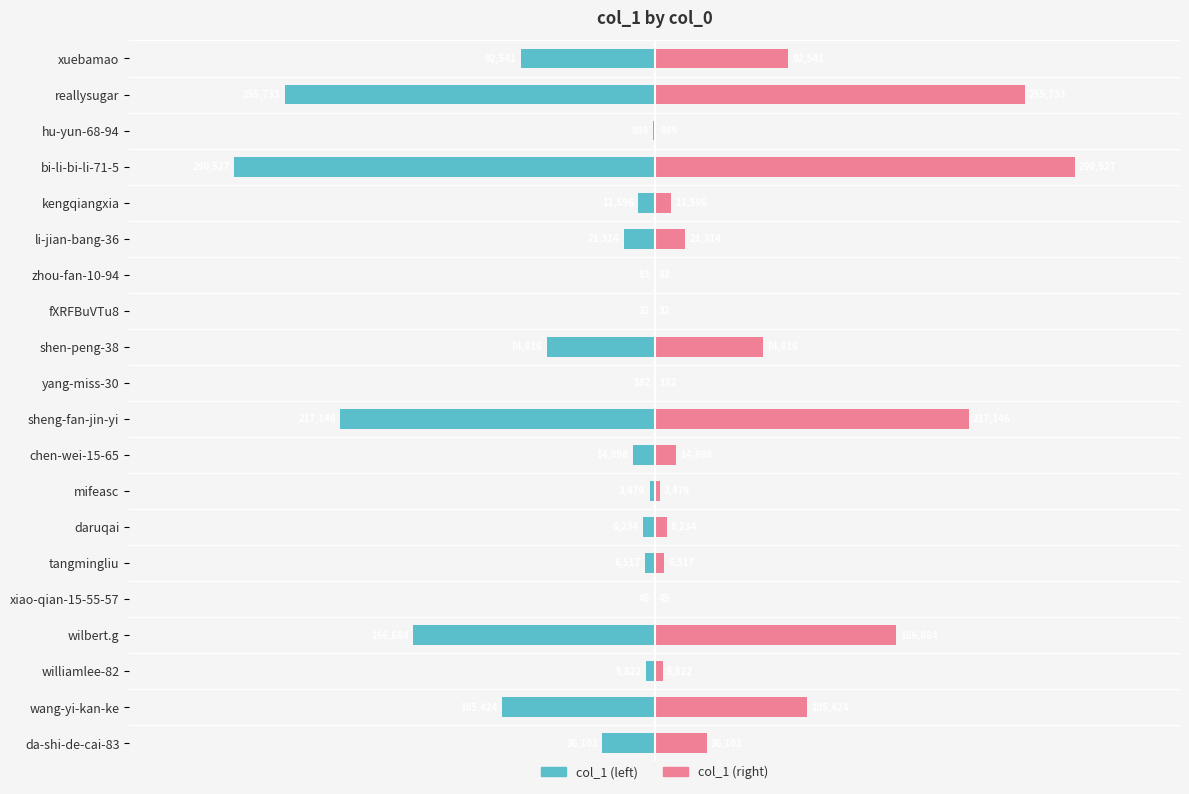

What is the value of the col_1 (left) bar at the 12th from the left?

-74616